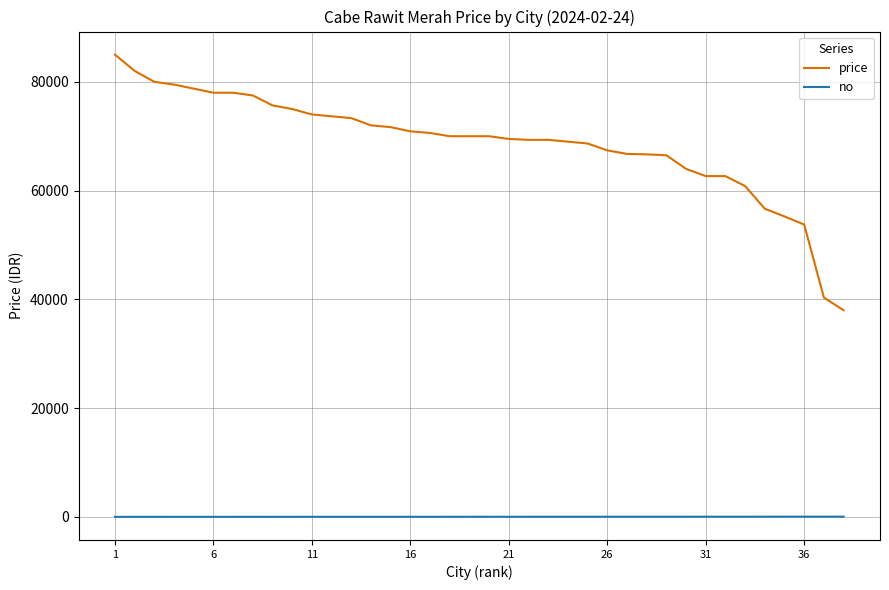

What is the difference between the maximum and minimum values in the price series?

47000